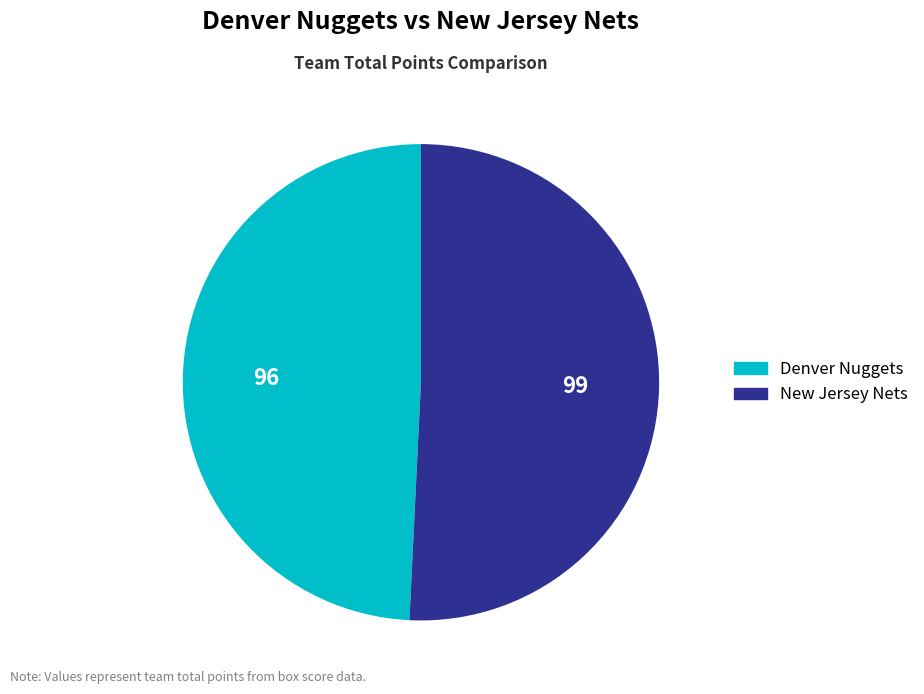

Is there a majority slice in this chart?

Yes